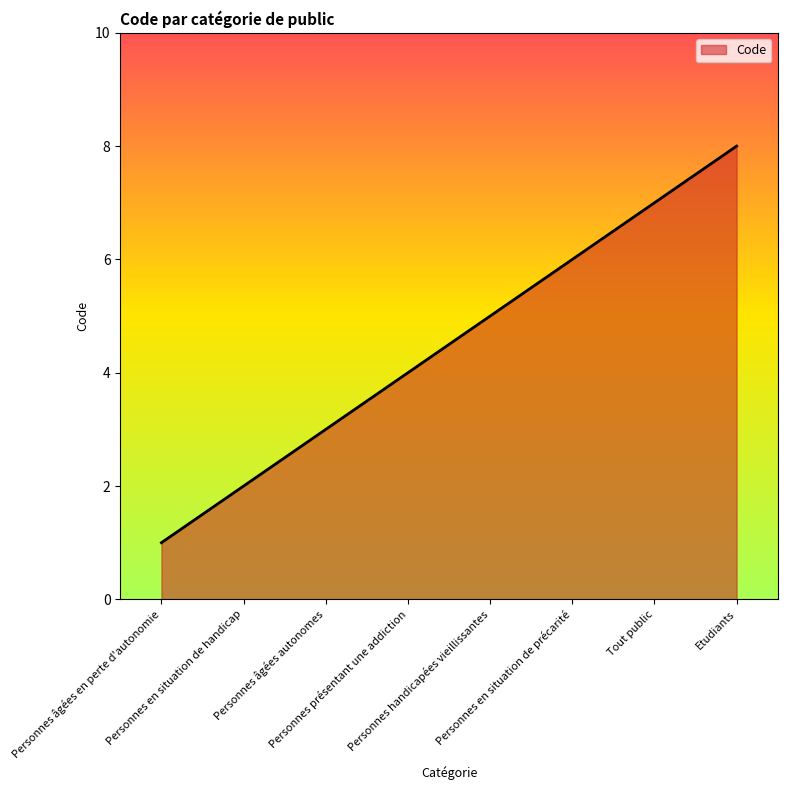

How many lines are shown in the chart?

1